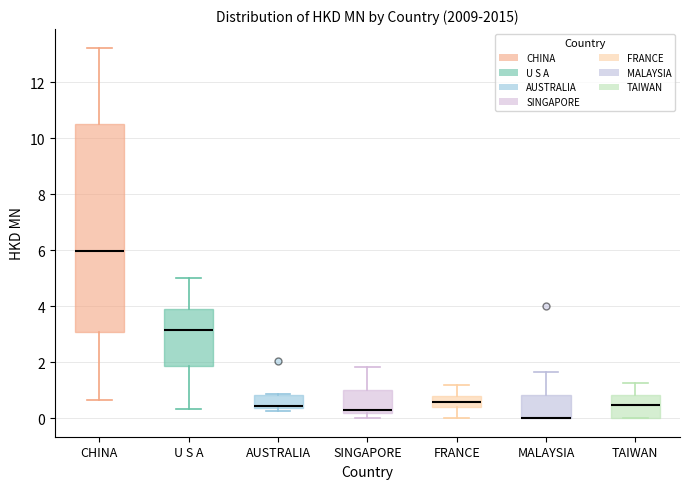

Which box is the tallest, from its lower edge to its upper edge?

CHINA